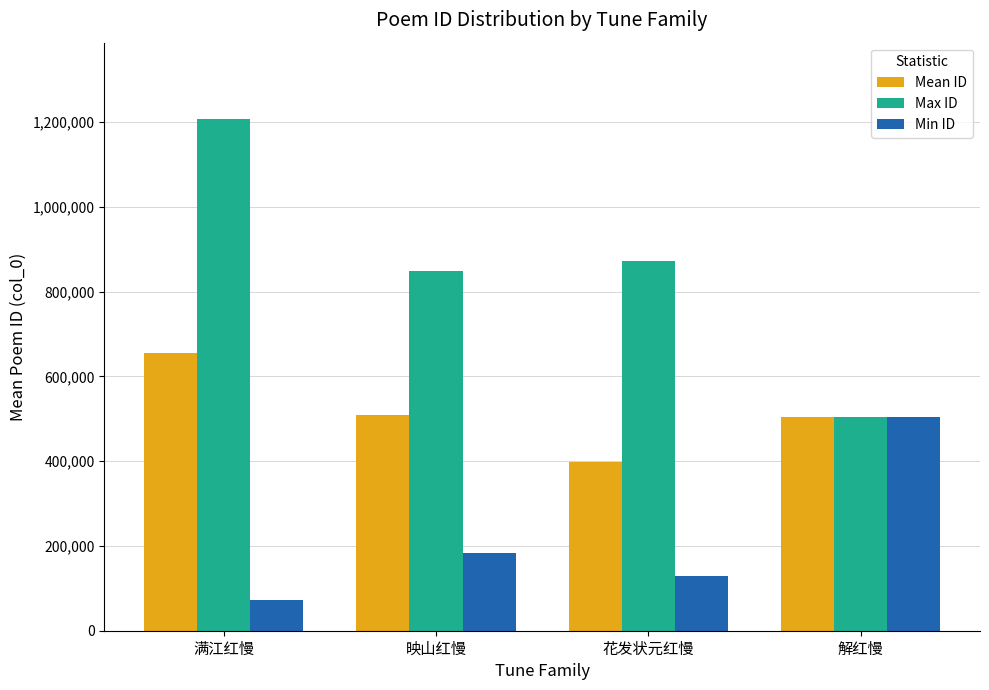

At how many categories does at least one series exceed 936495?

1